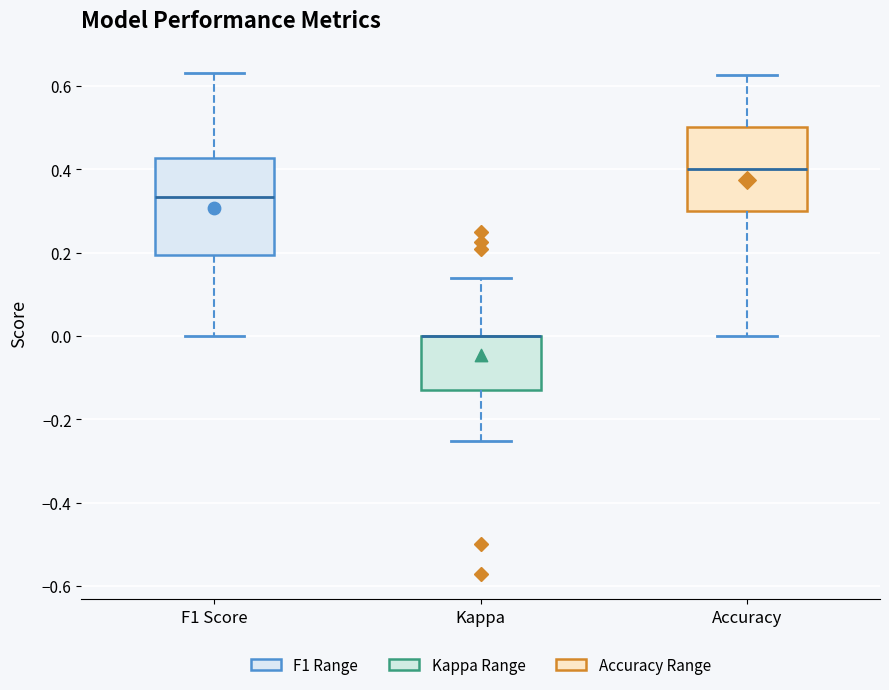

Which box is the tallest, from its lower edge to its upper edge?

F1 Score